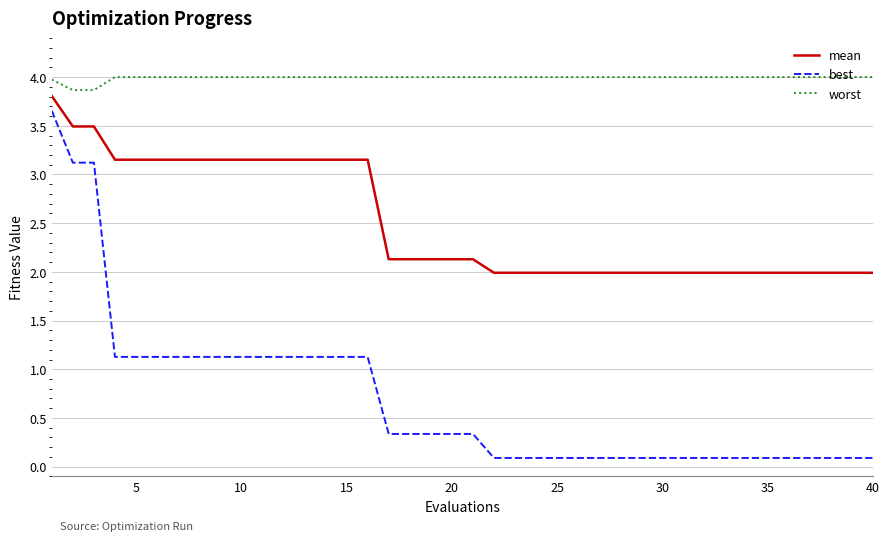

How many lines are shown in the chart?

3